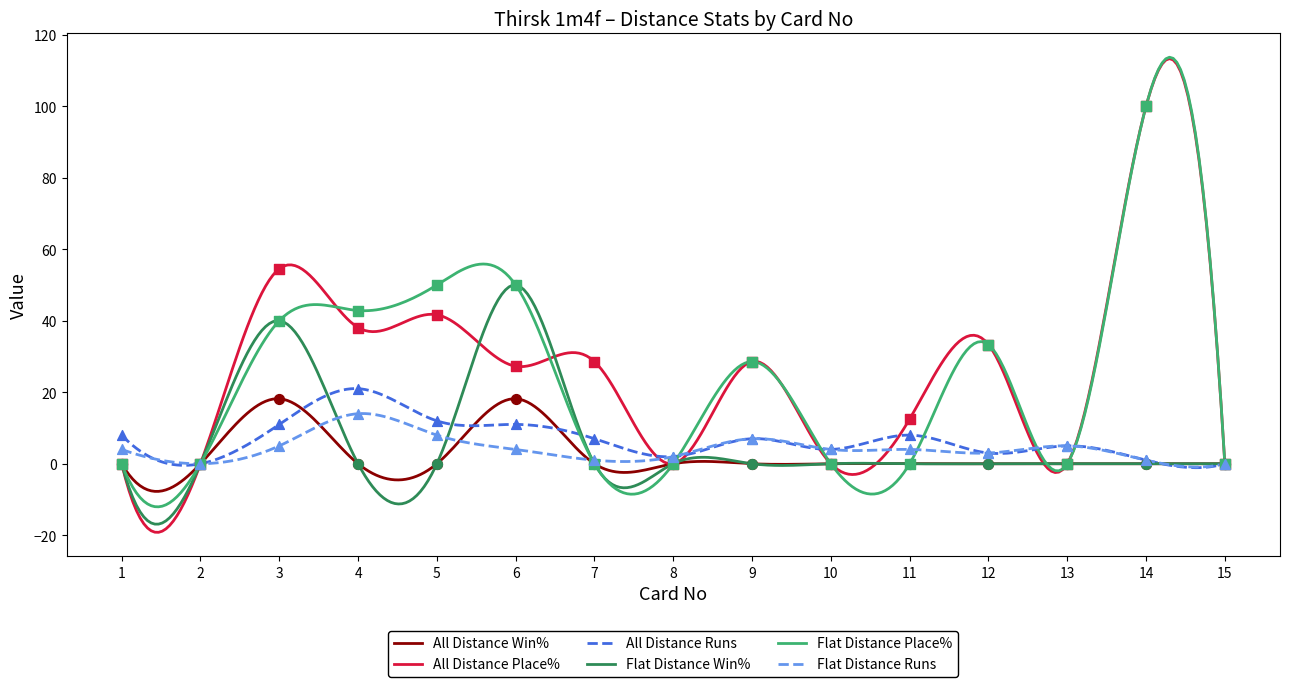

Is the value of All Distance Runs at 7 greater than the value of All Distance Place% at 11?

No